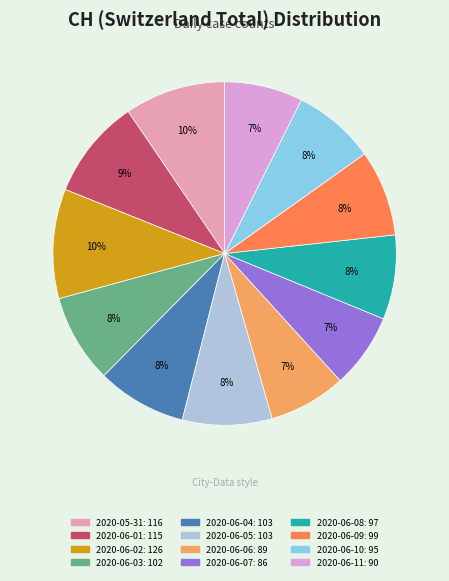

To the nearest percent, what is the average slice percentage?

8%